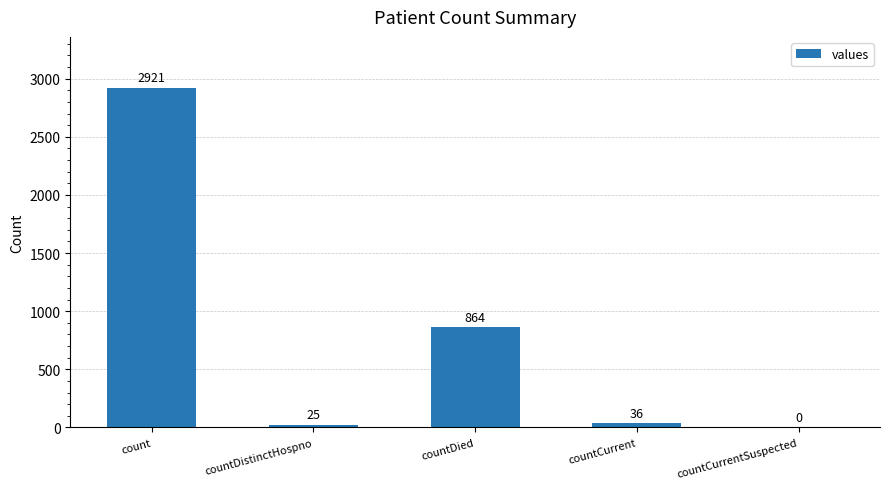

What is the average value?

769